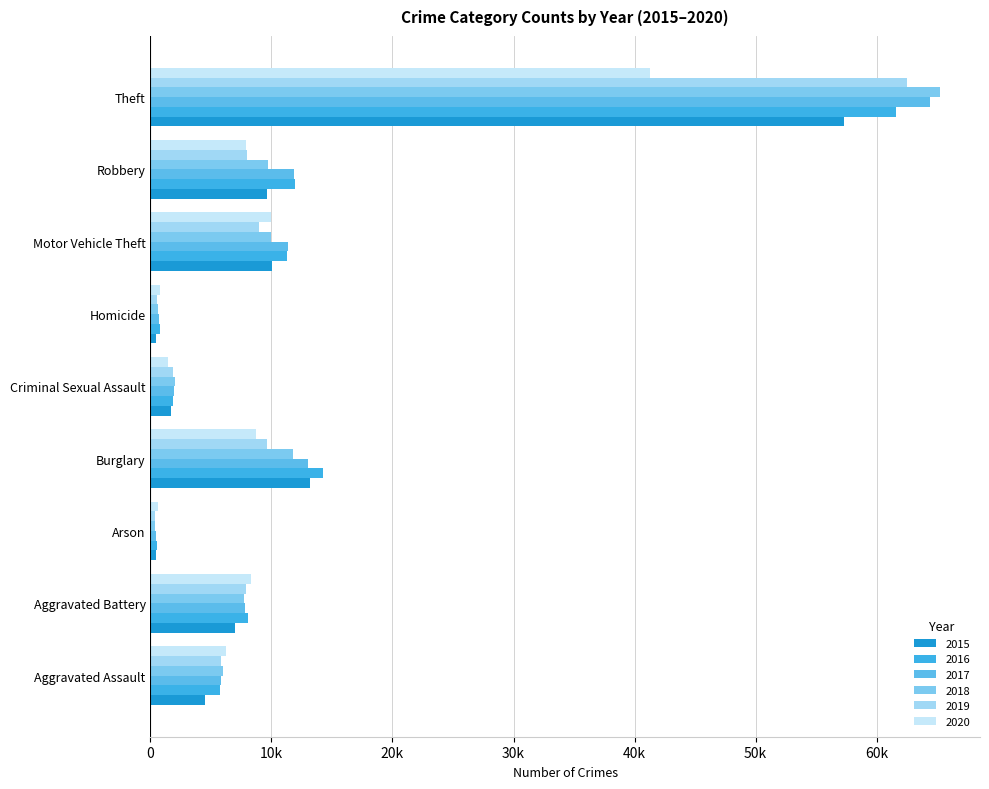

What is the difference between the second highest and minimum values in the 2016 series?

13774